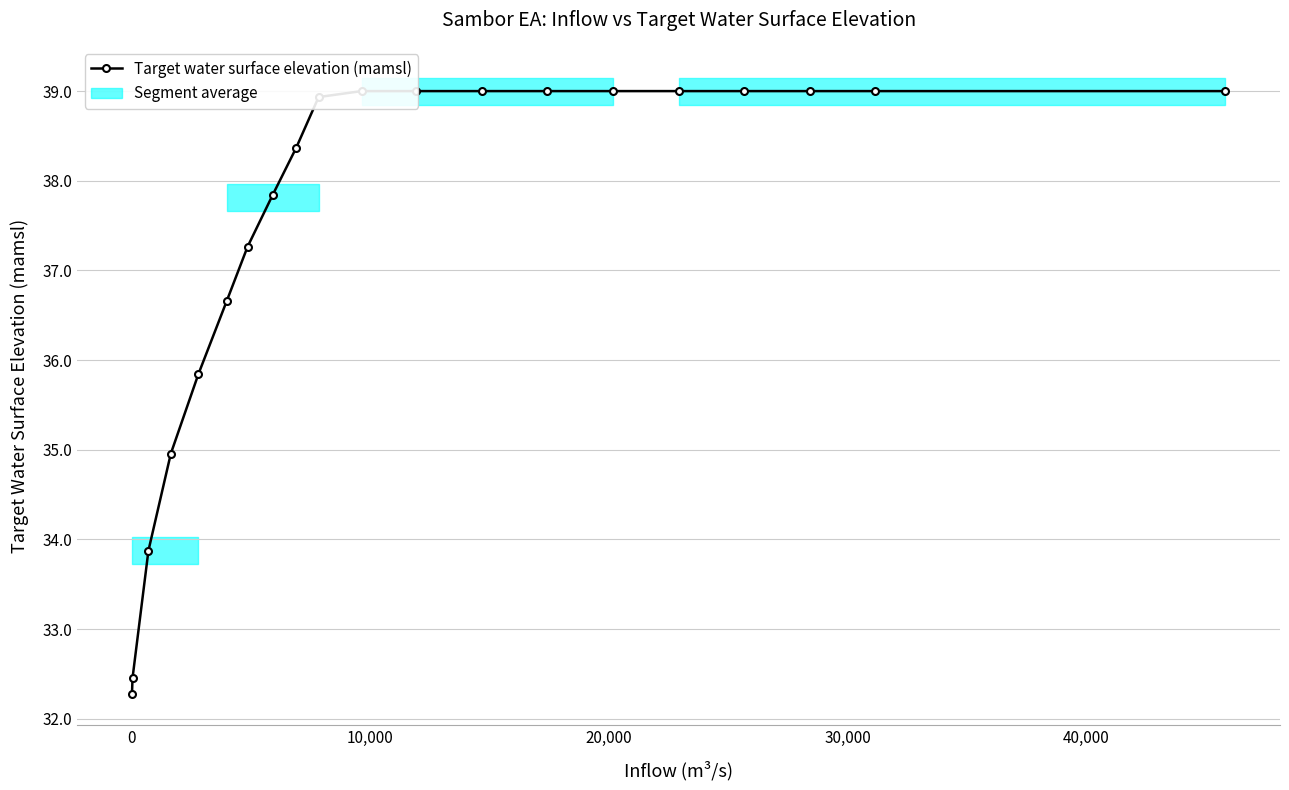

What is the difference between the second highest and second lowest values?

6.5